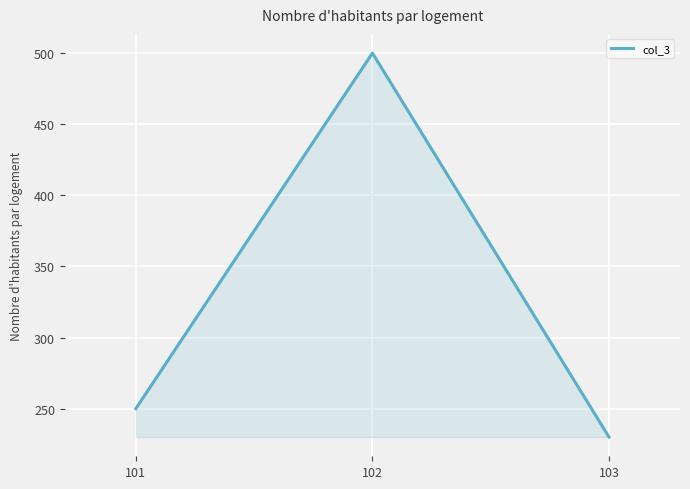

At which label is the value closest to 365?

101